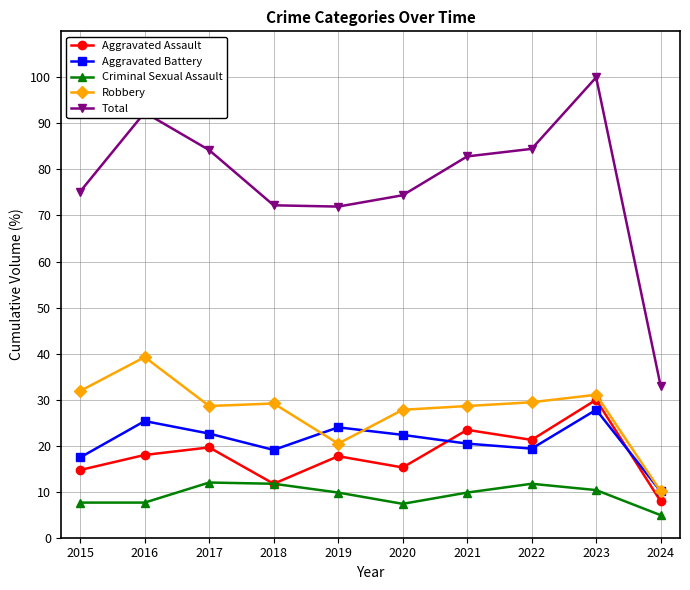

At which category is the sum across all series the highest?

2023